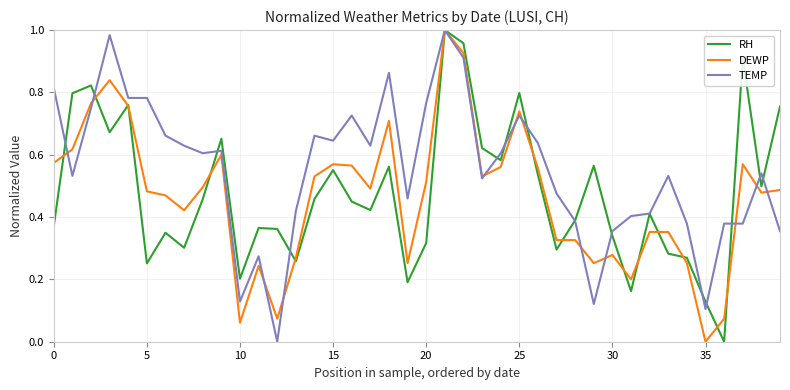

Which series has the largest total across all categories?

TEMP